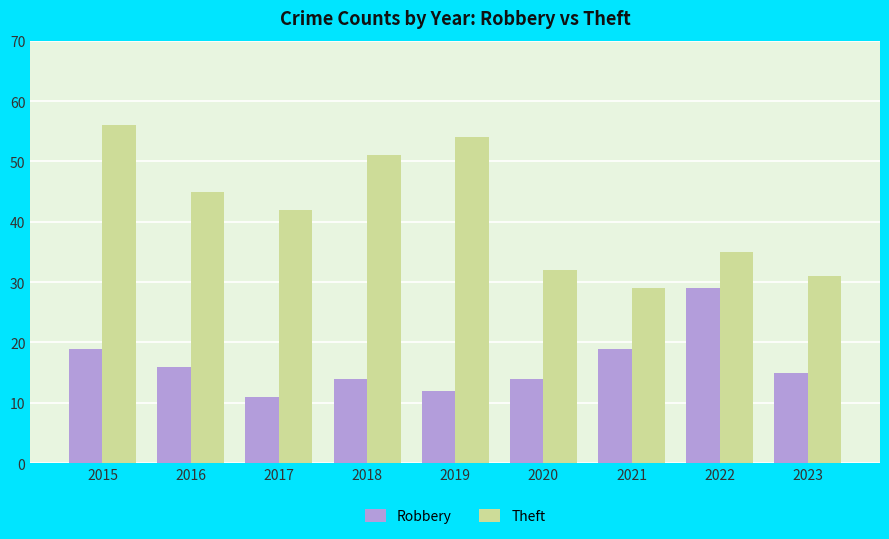

Are the bars grouped side by side (vs. stacked)?

Yes